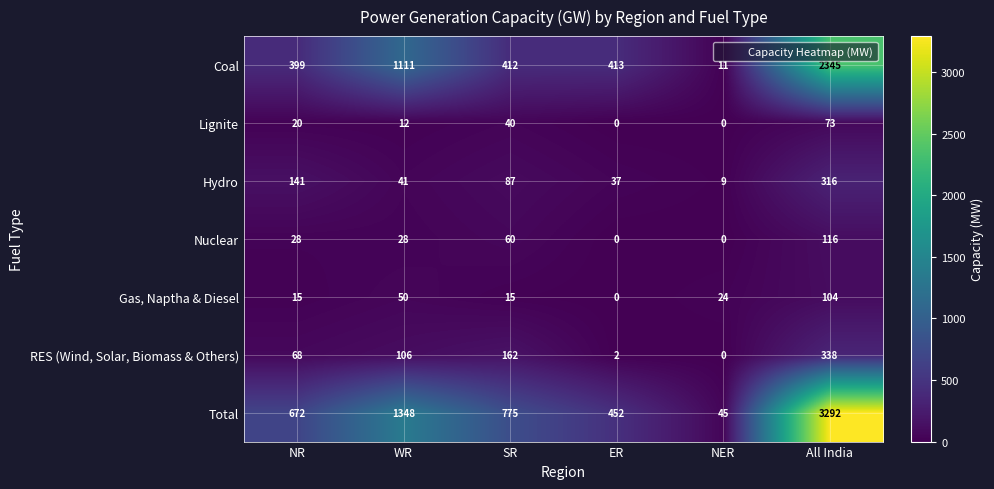

What is the spread (max minus min) of values at ER?

452